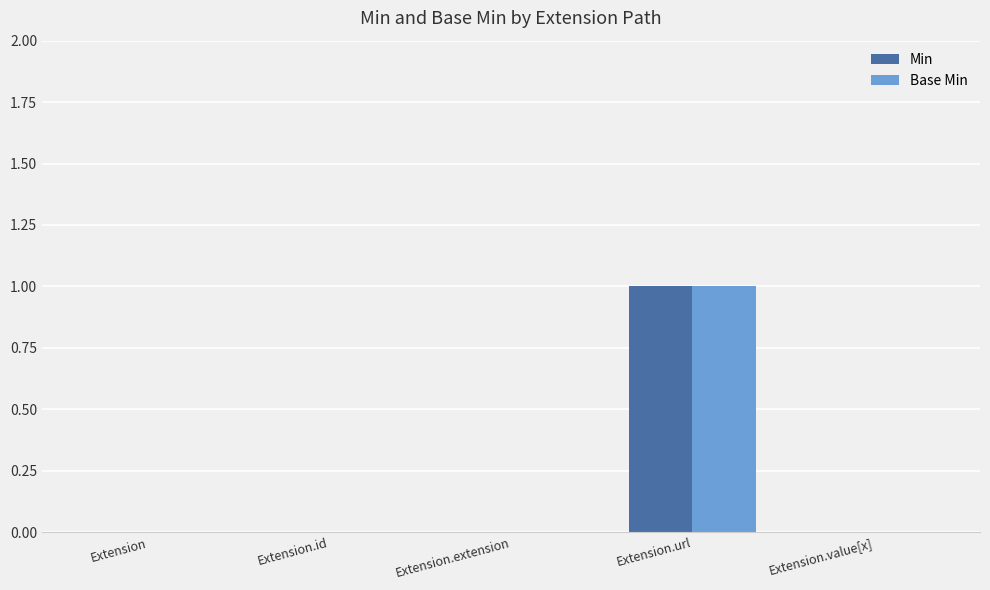

Is the value of Min at Extension.id greater than the value of Base Min at Extension.url?

No